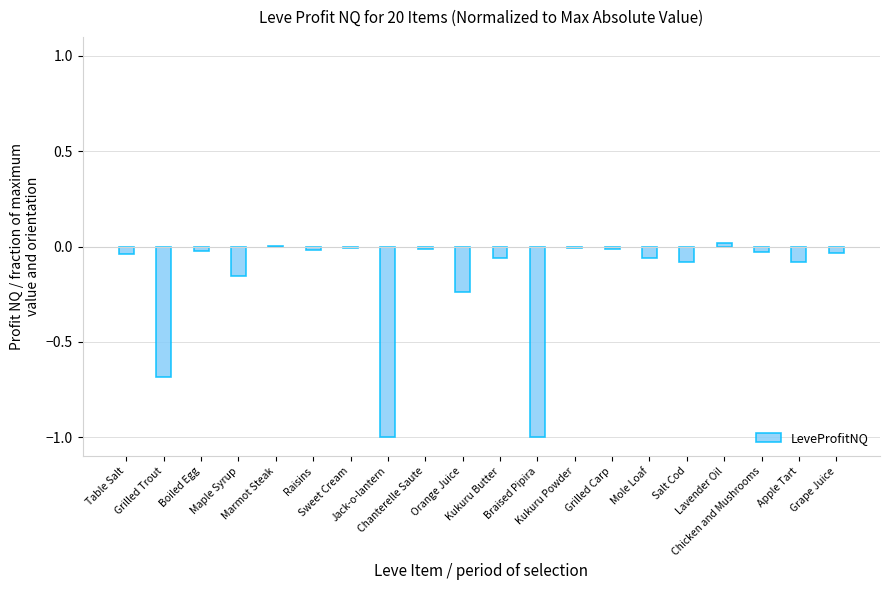

Are the bars horizontal?

No